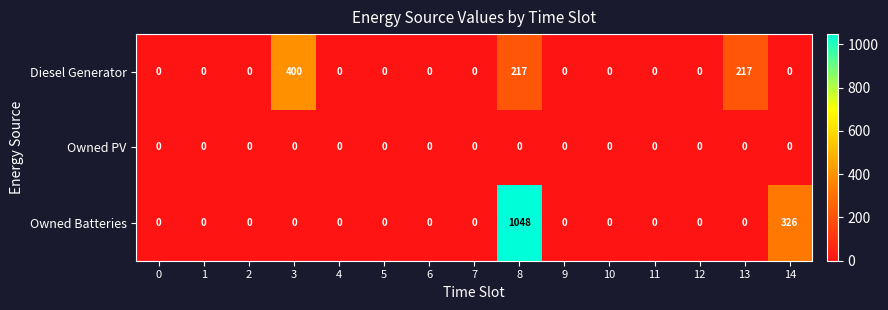

True or false: Owned Batteries has a value of 0 at 7.

True